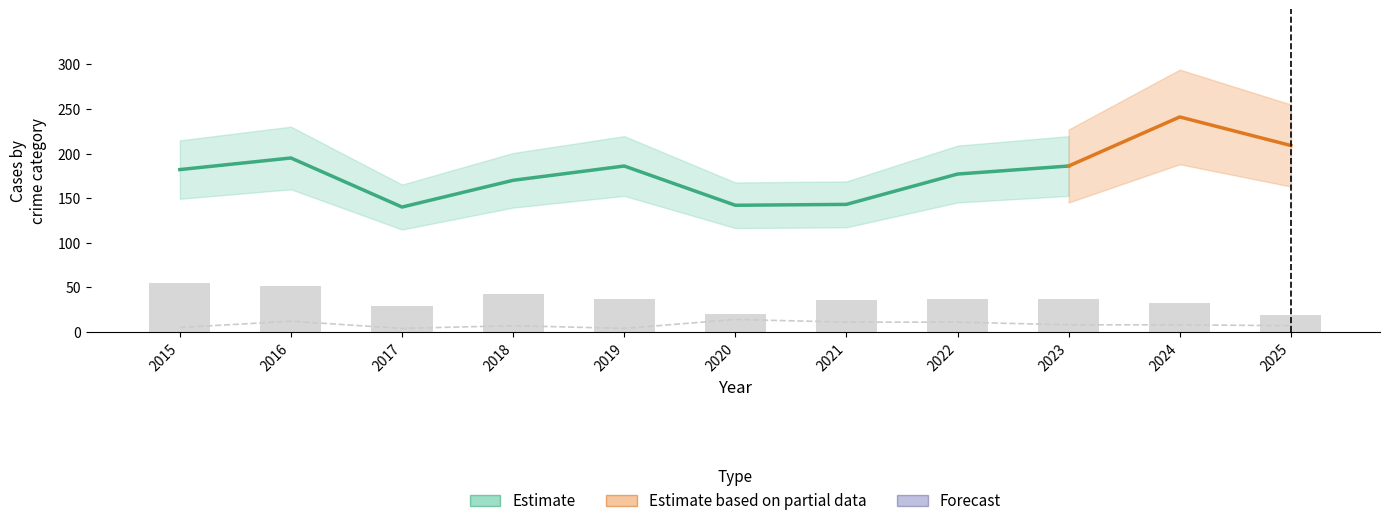

How many groups of bars are there?

11